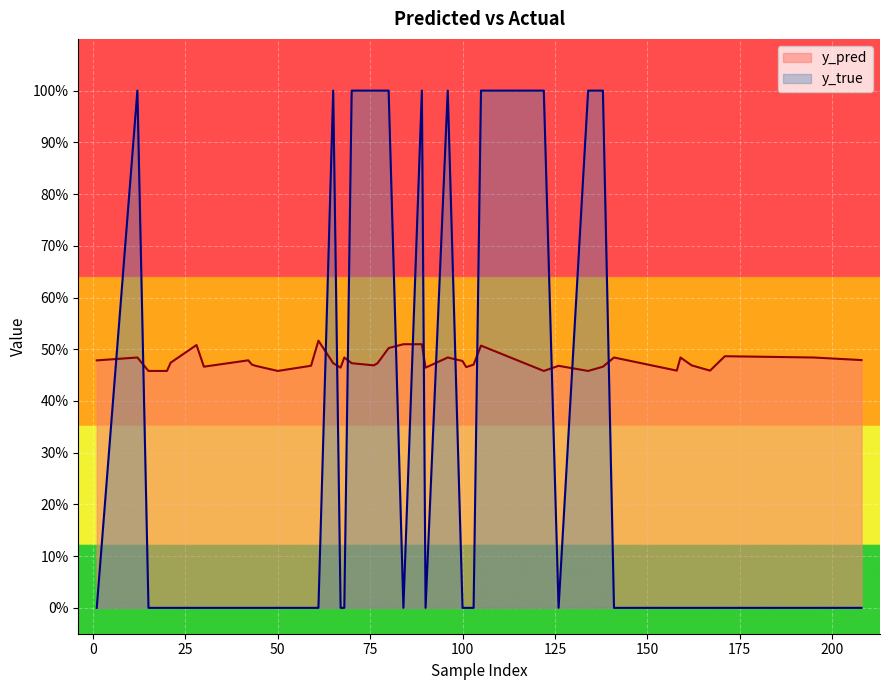

Rank the series by their maximum value, from highest to lowest.

y_true, y_pred